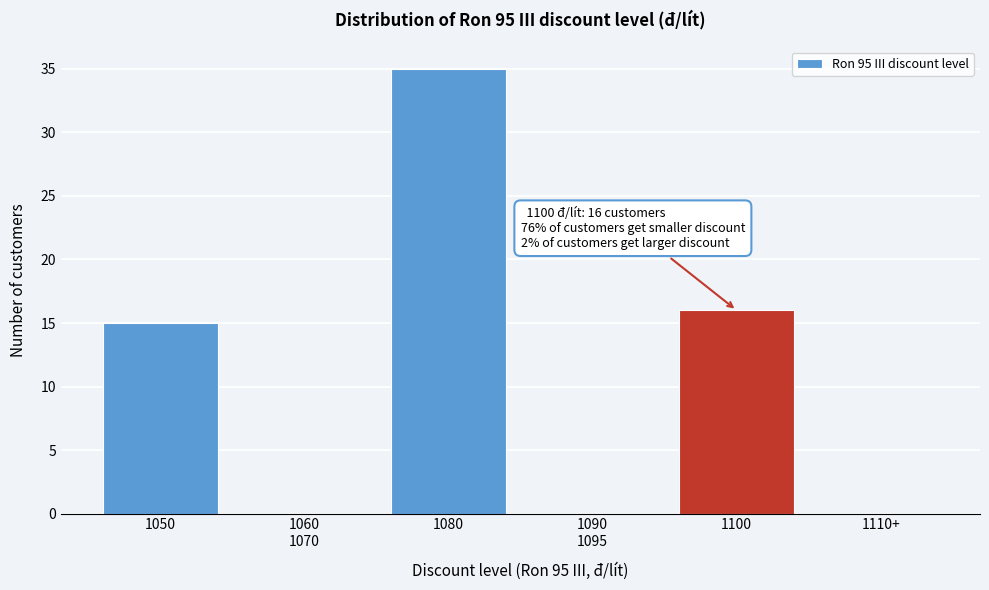

At which label is the value closest to 17?

1100